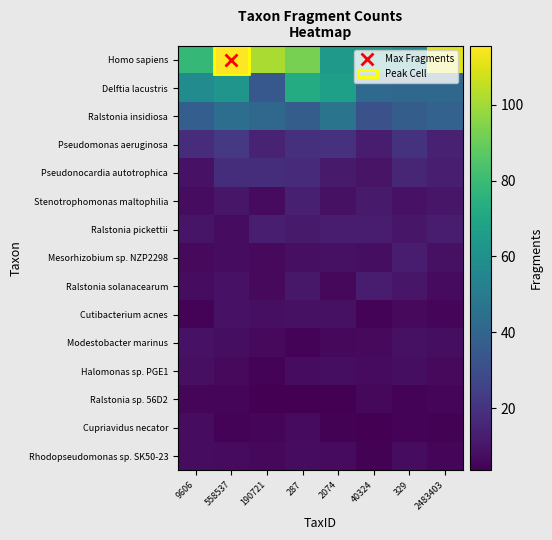

What is the greatest value displayed?

115.6